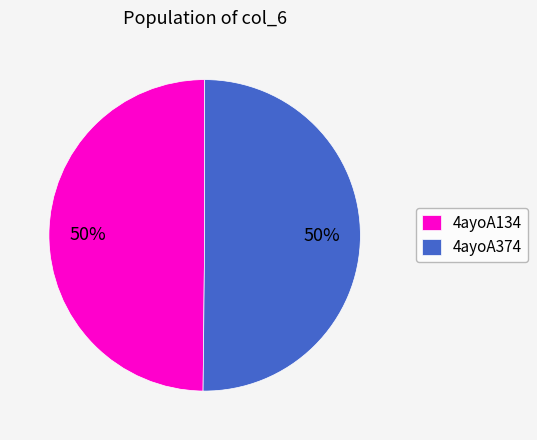

To the nearest percent, what is the combined percentage of 4ayoA374 and 4ayoA134?

100%